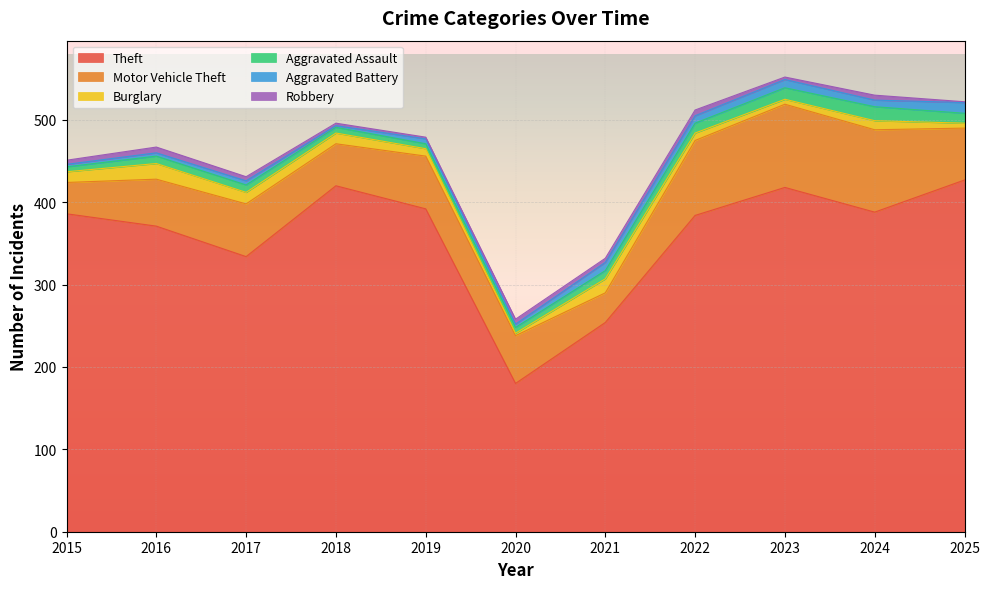

Rank the series at 2022 from highest to lowest value.

Theft, Motor Vehicle Theft, Aggravated Assault, Burglary, Aggravated Battery, Robbery